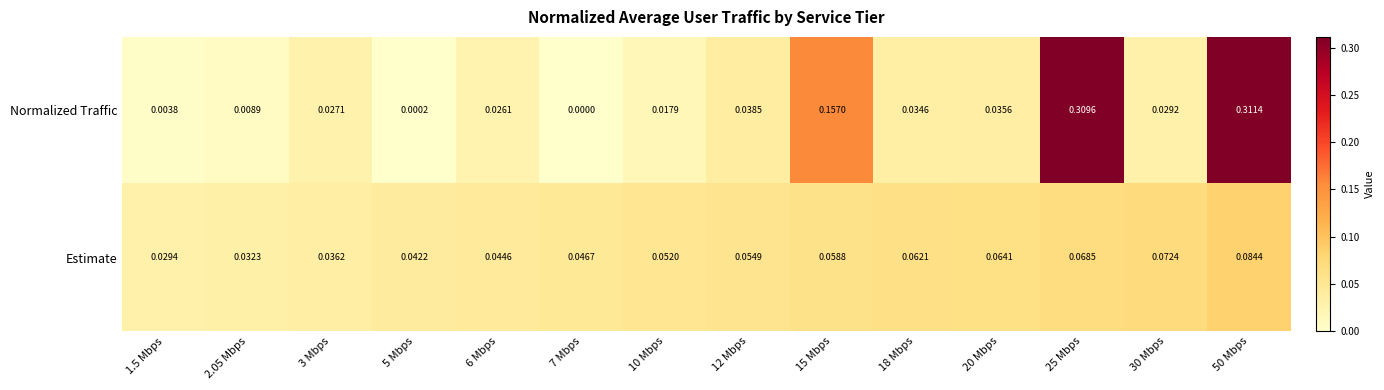

Which series has the largest total across all categories?

Normalized Traffic